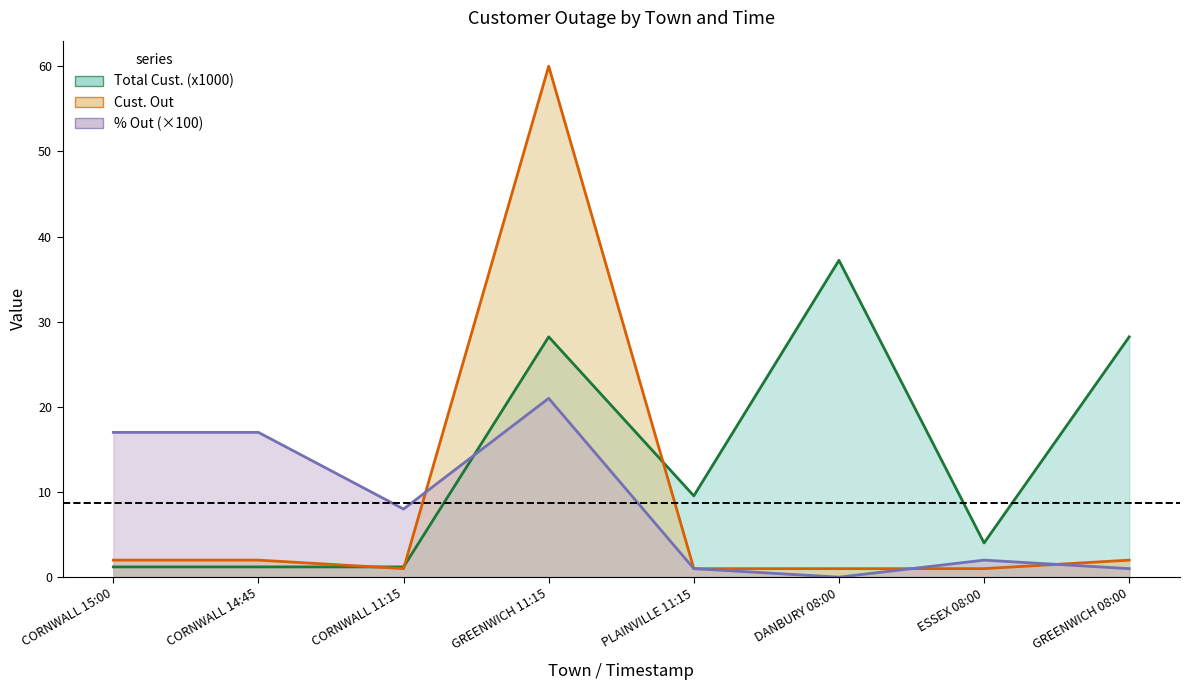

Between CORNWALL 11:15 and GREENWICH 11:15, which is larger?

GREENWICH 11:15